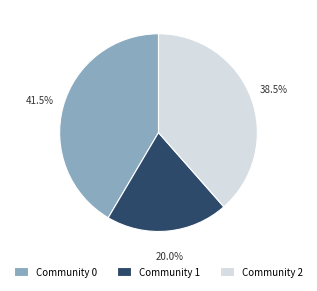

Which has a higher value, Community 0 or Community 2?

Community 0